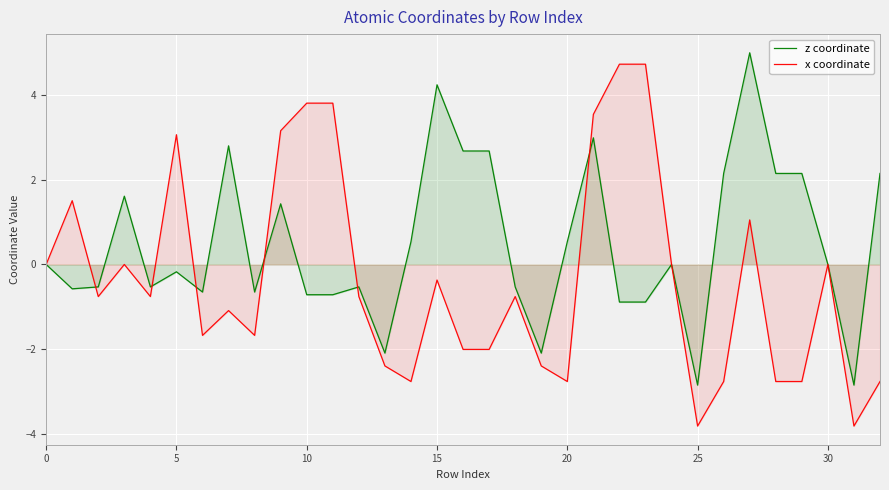

The value of z coordinate at 25 is -2.8. True or false?

True